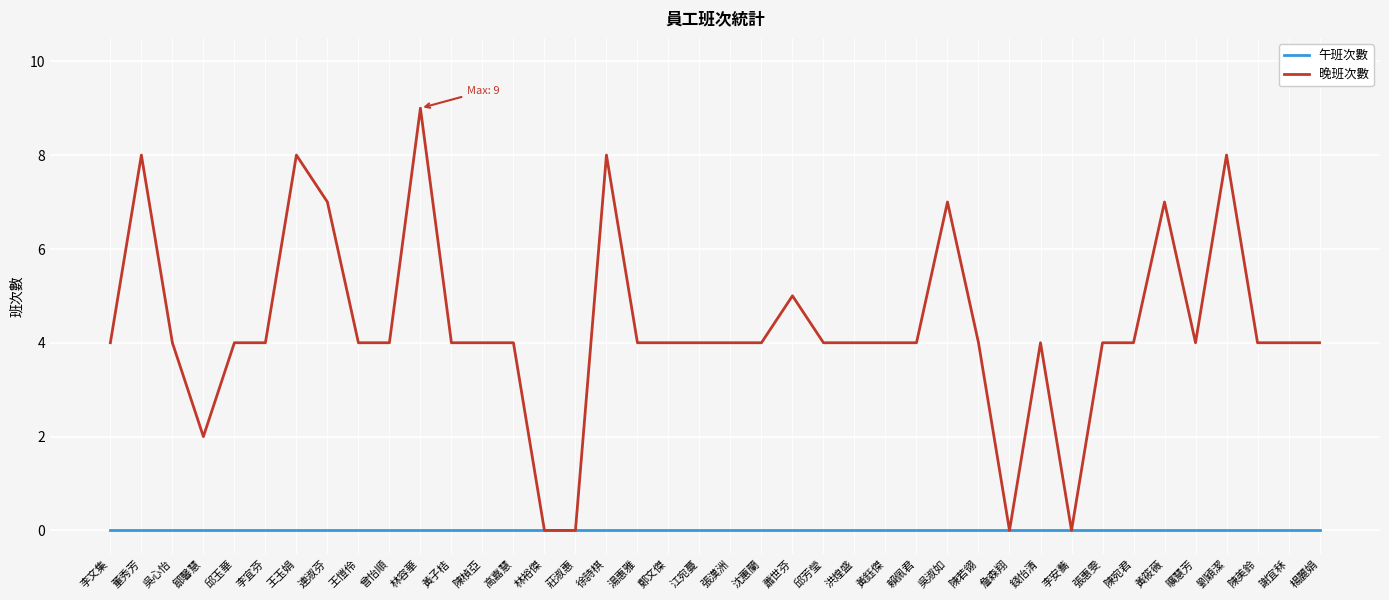

What is the average value of the 晚班次數 series?

4